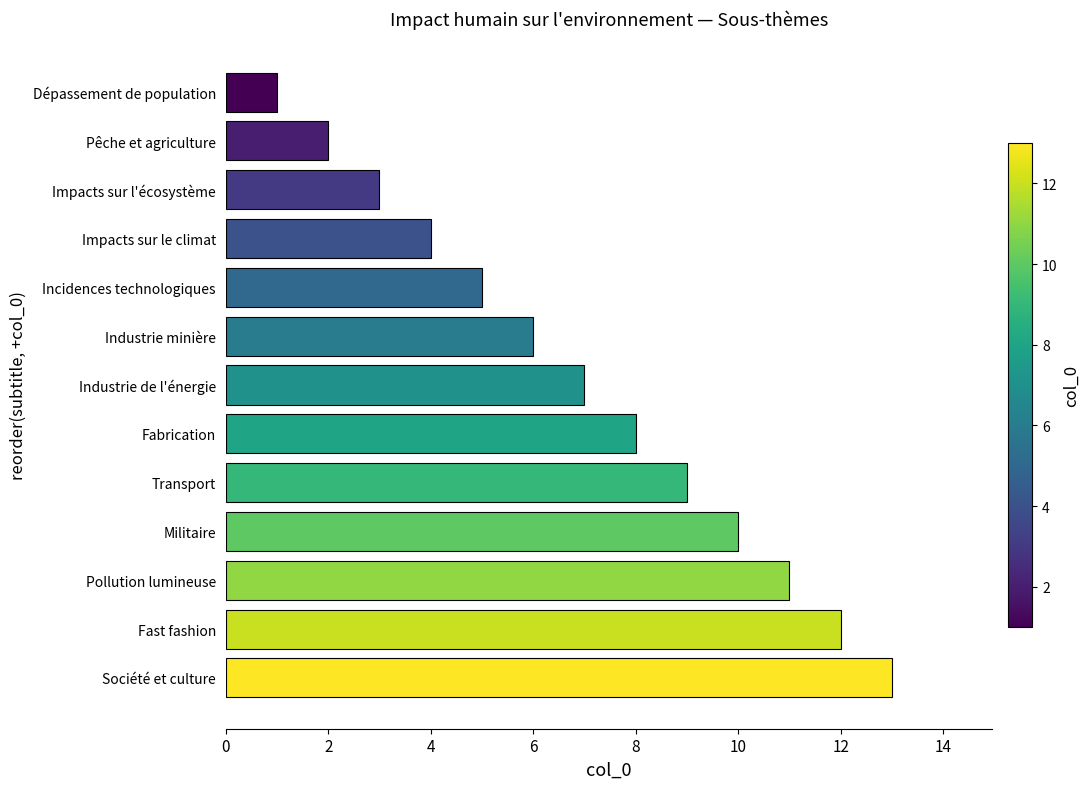

How many series are shown in this chart?

1